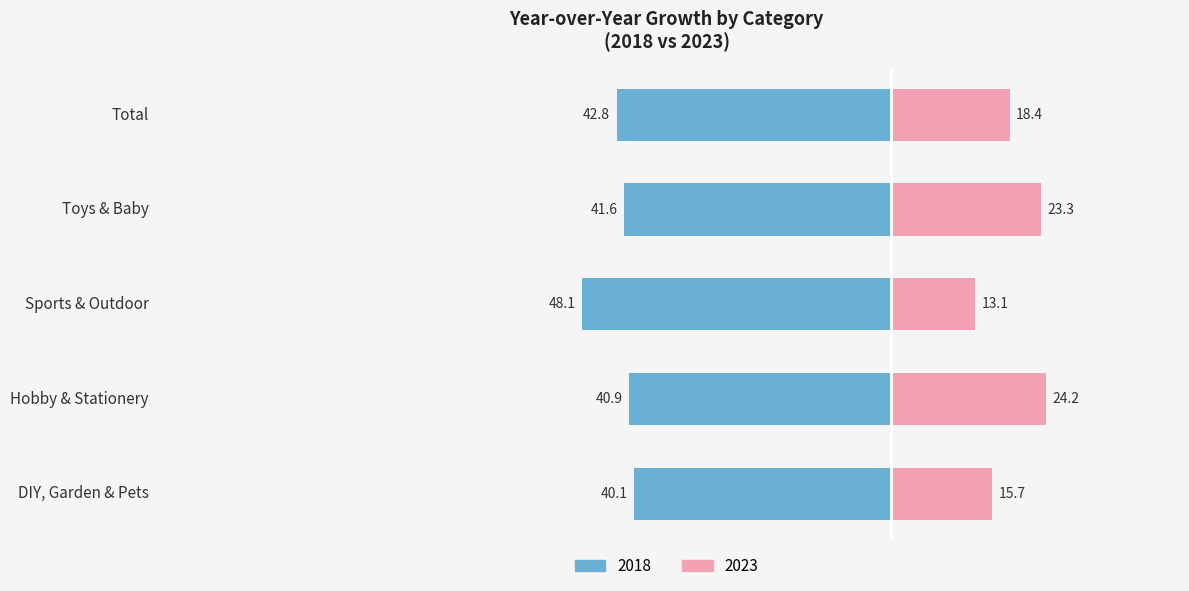

Where does the 2018 series first go above 41?

Sports & Outdoor